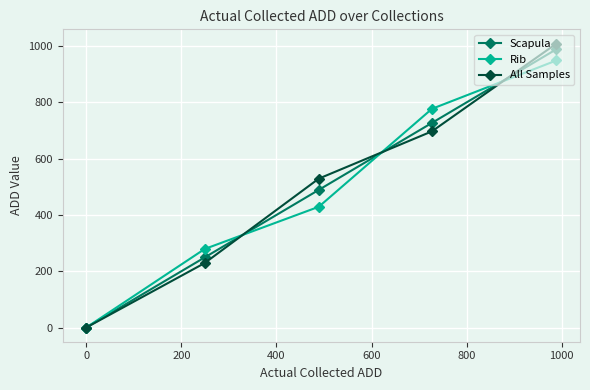

How many positive values does the All Samples series have?

4